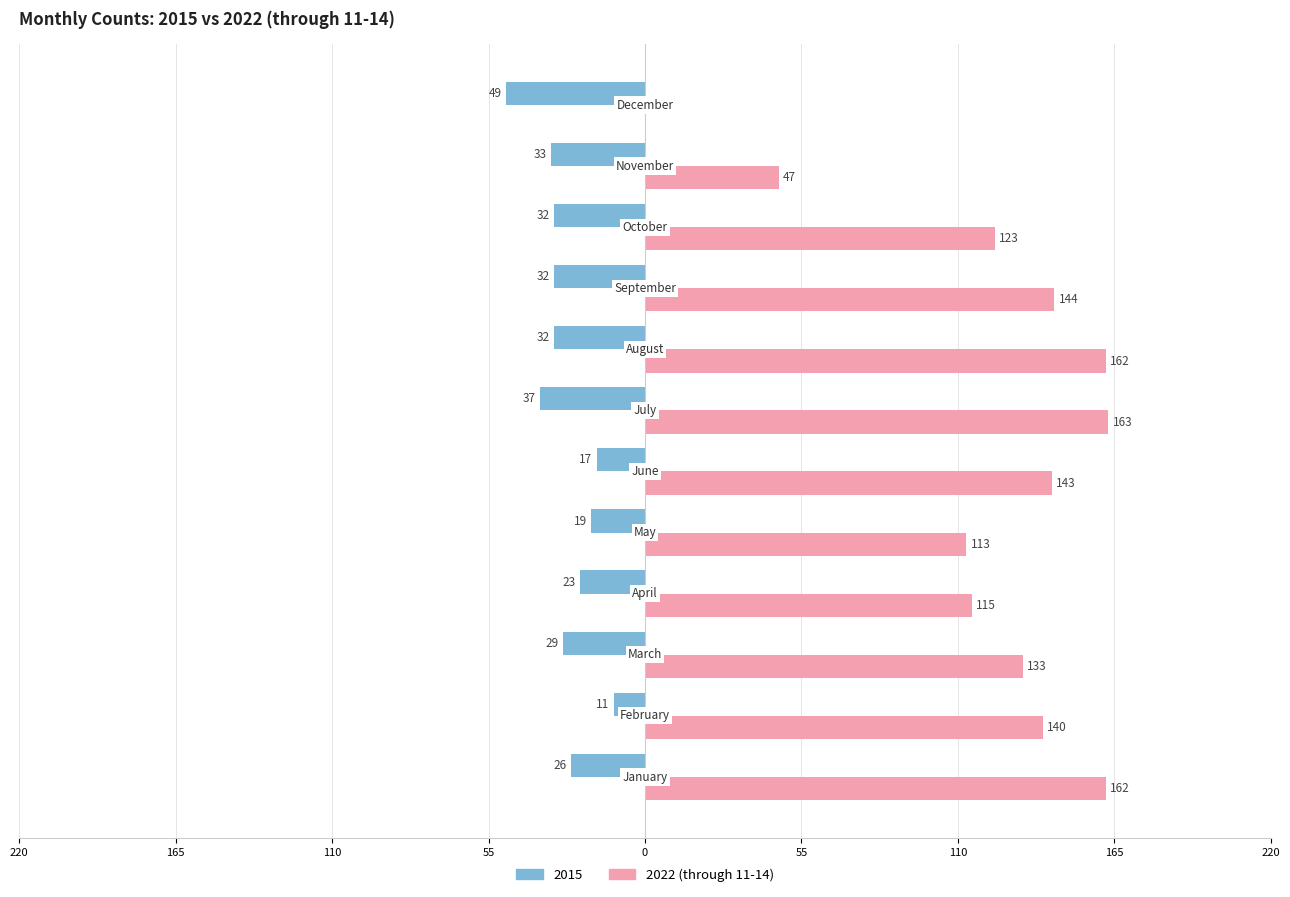

What are all the series names shown in the legend?

2015, 2022 (through 11-14)